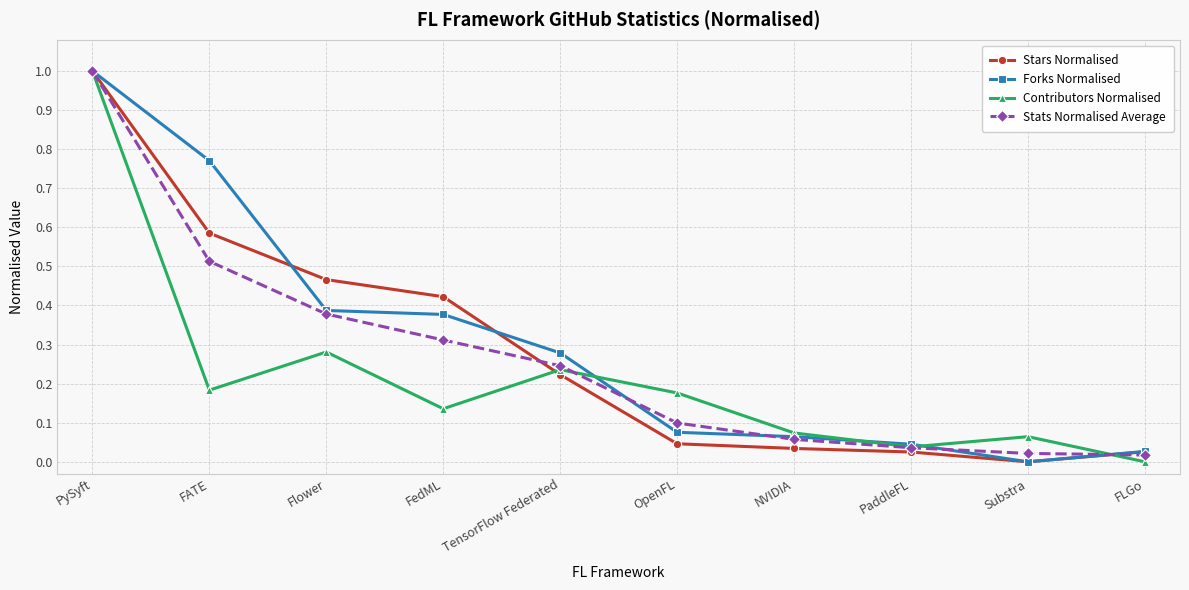

What is the label of the 4th point from the left?

FedML